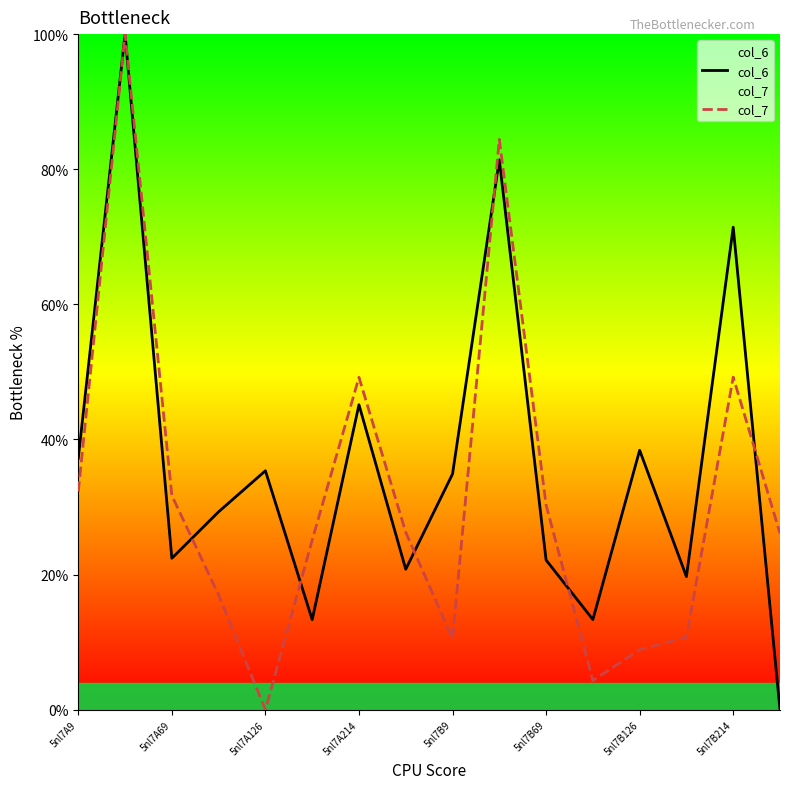

What is the difference between the highest and lowest values at 5nl7B9?

24.4